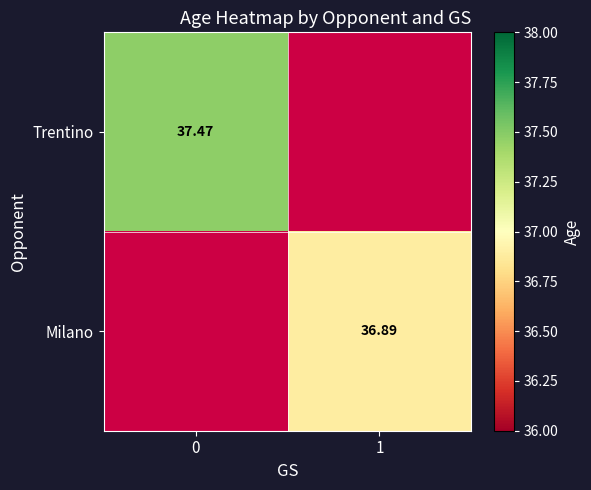

Is it true that row_1 equals 36.9 at 1?

True